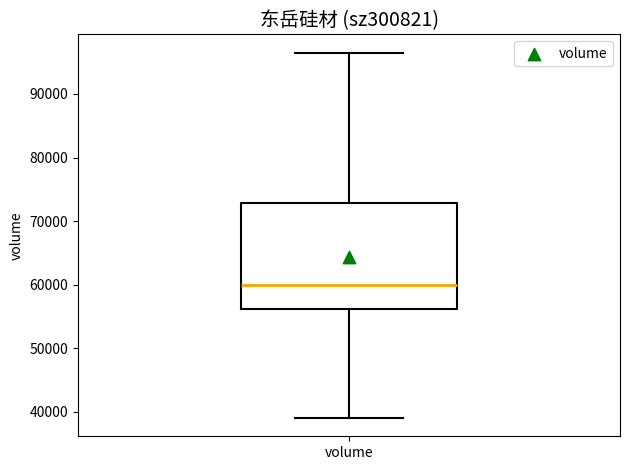

Transcribe this box plot: give where the median line is, the range the box spans, and where the two whiskers end, as read against the y-axis. The values are not printed on the chart, so give them approximately, as read against the axis.

median 60000, box 56000 to 73000, whiskers 39000 to 96000